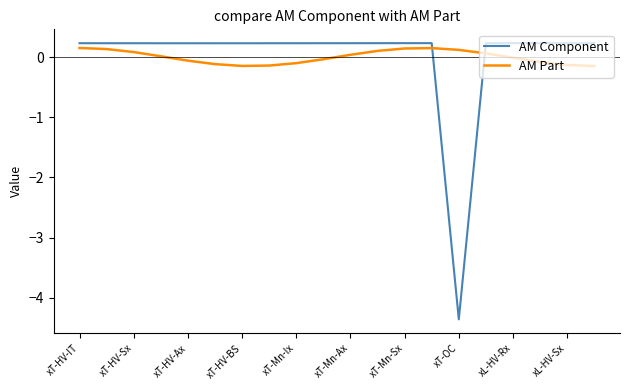

What is the smallest value displayed?

-4.4